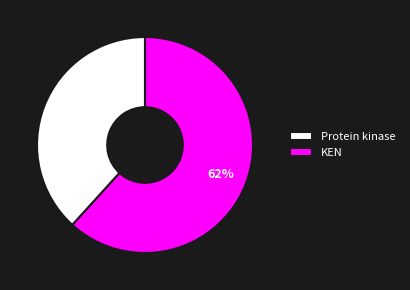

True or false: KEN accounts for 62% of the total.

True